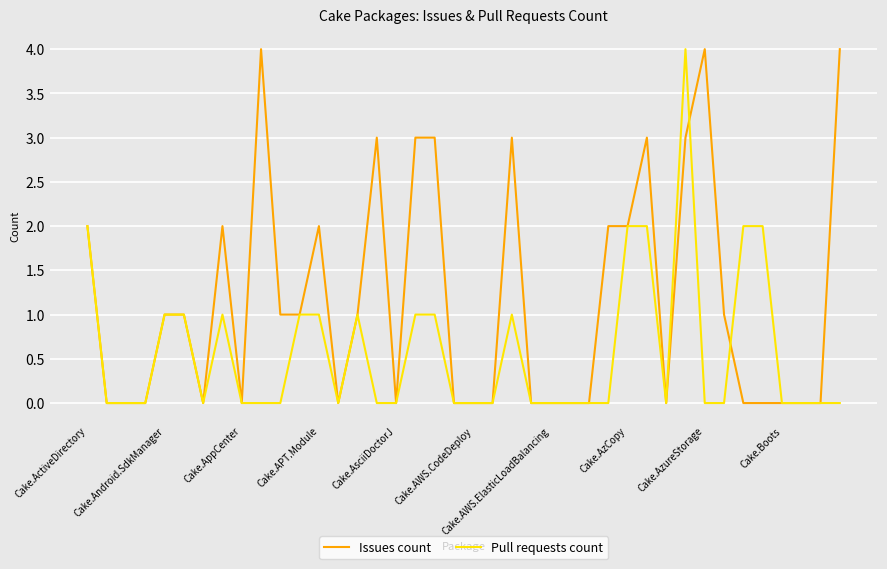

Which series has the largest total across all categories?

Issues count